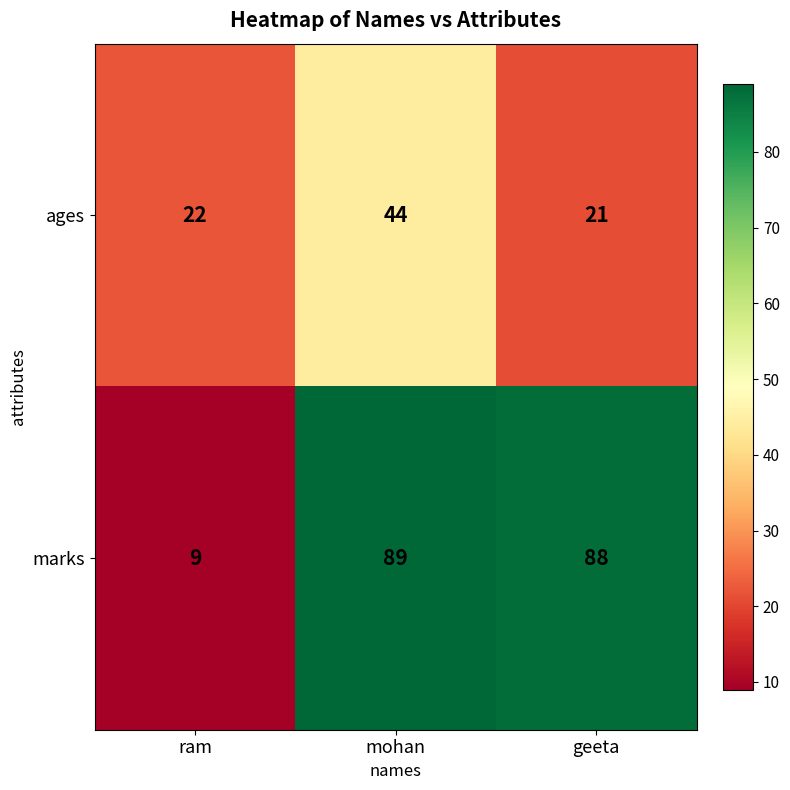

Reading right to left, transcribe all the data shown in this chart.

ages: 21	44	22
marks: 88	89	9